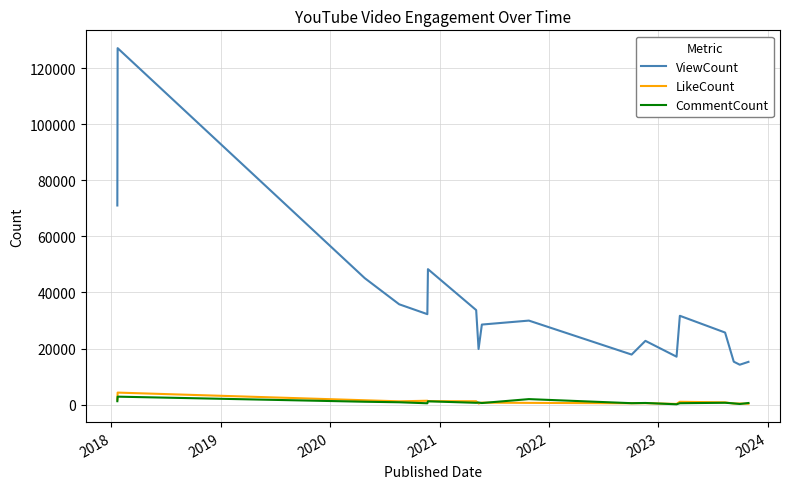

Which series has the largest range (max minus min)?

ViewCount